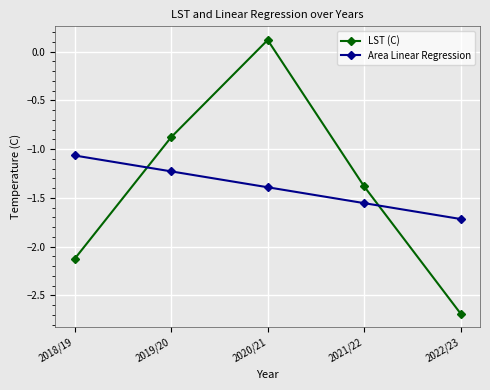

The LST (C) series shows -1.6 at 2019/20. True or false?

False